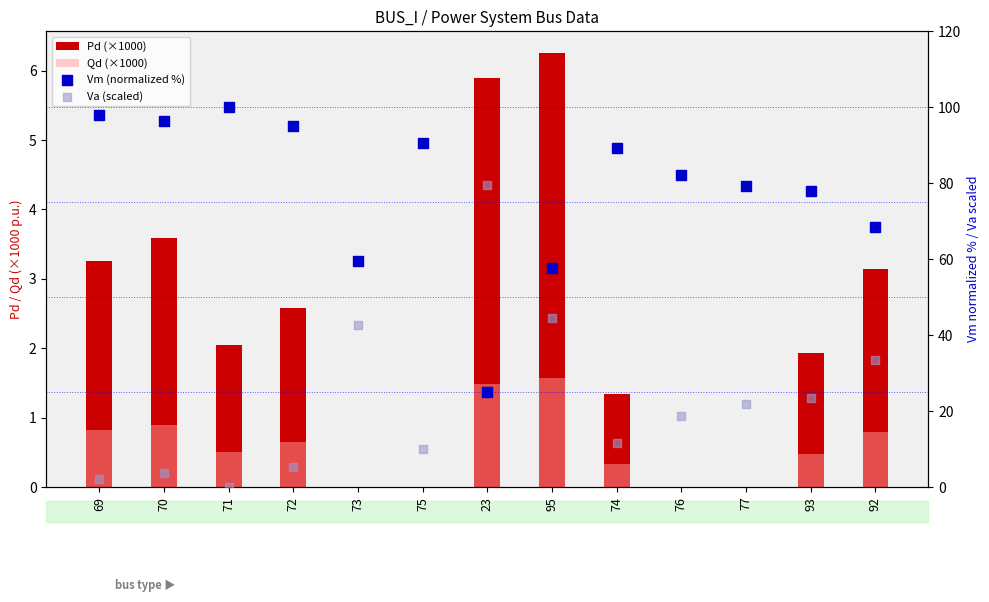

Which series has the largest total across all categories?

Vm (normalized %)